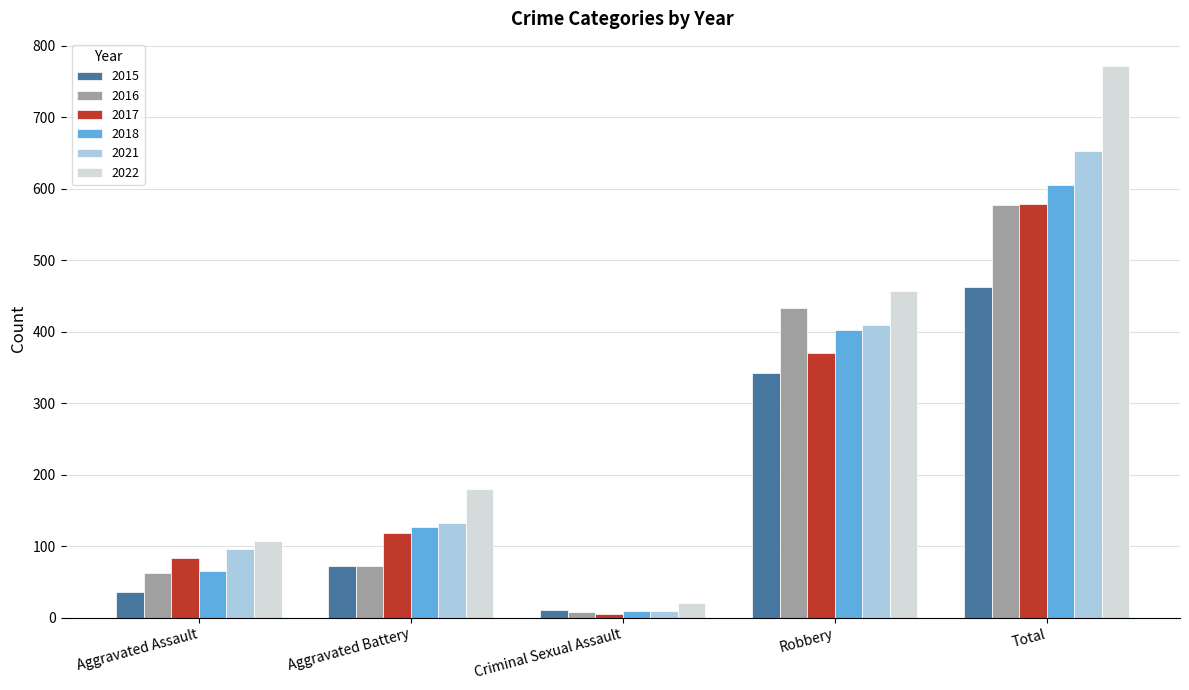

What is the difference between the 2021 values at Total and Robbery?

243